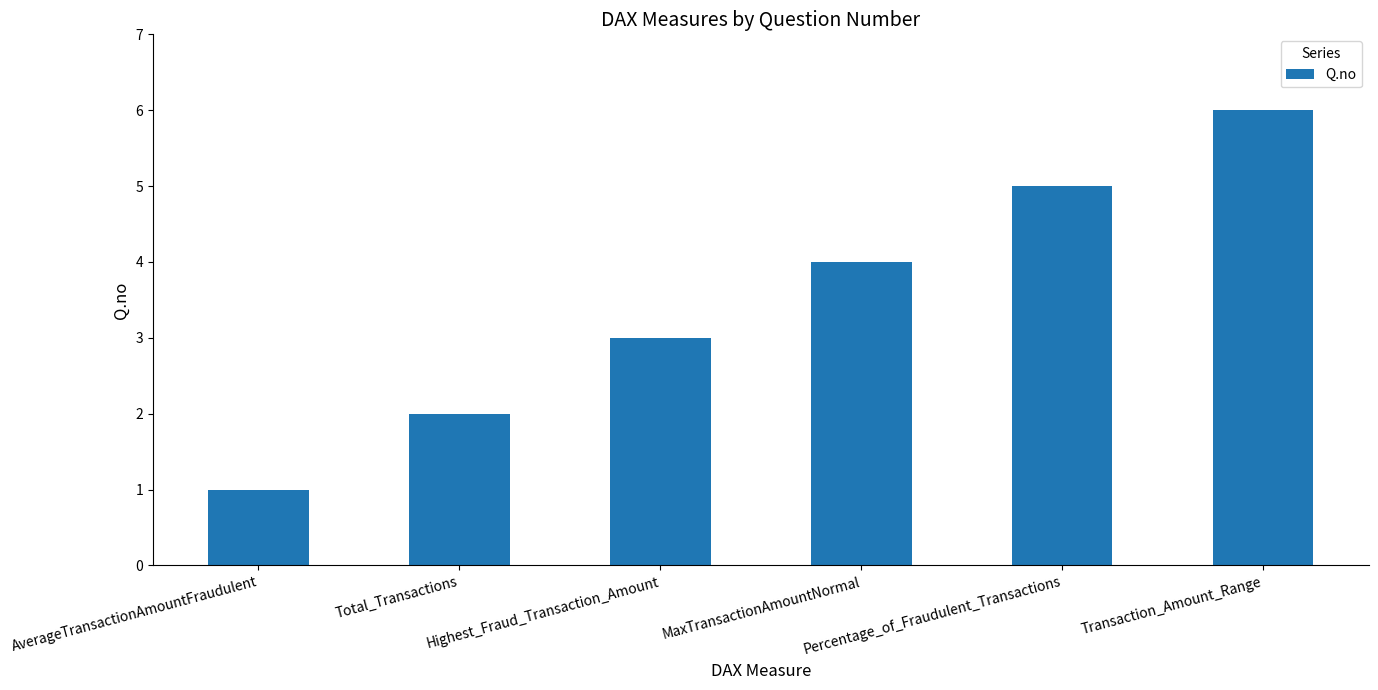

Reading right to left, transcribe all the data shown in this chart.

6	5	4	3	2	1